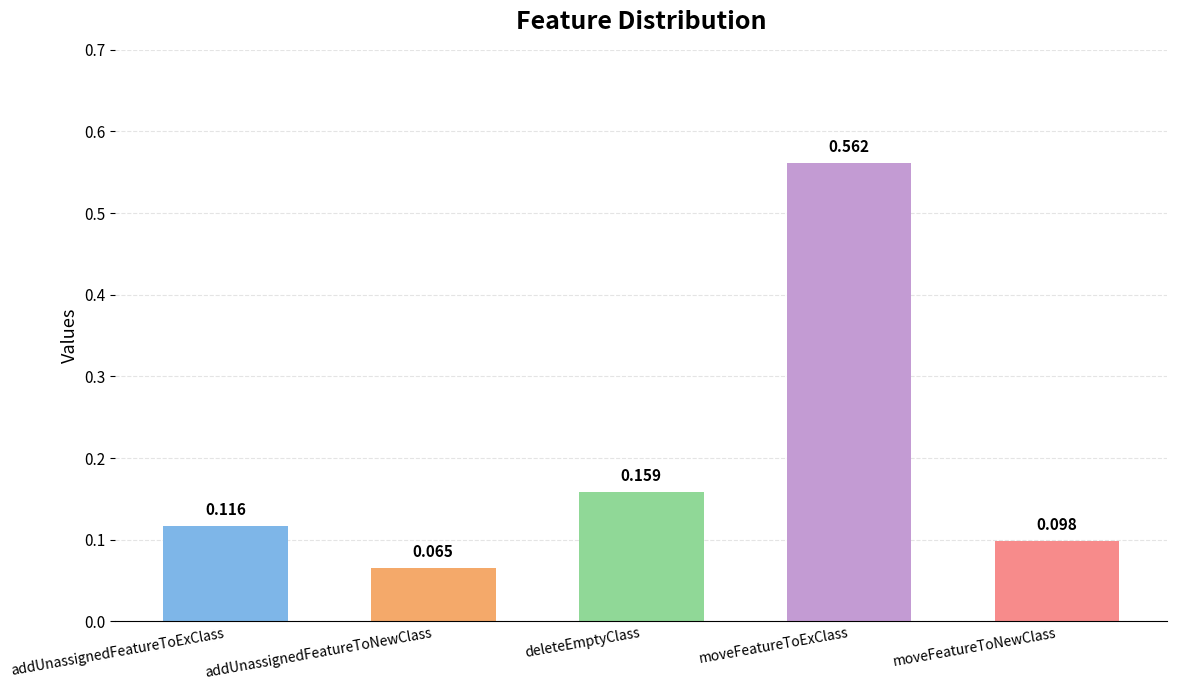

What is the label of the 5th bar from the left?

moveFeatureToNewClass